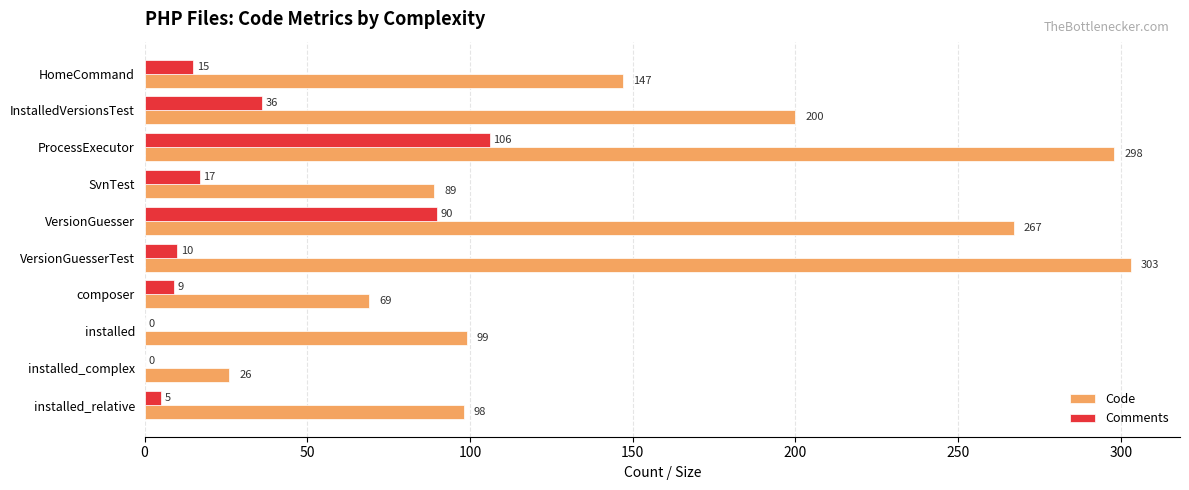

How many values in Comments are above zero?

8